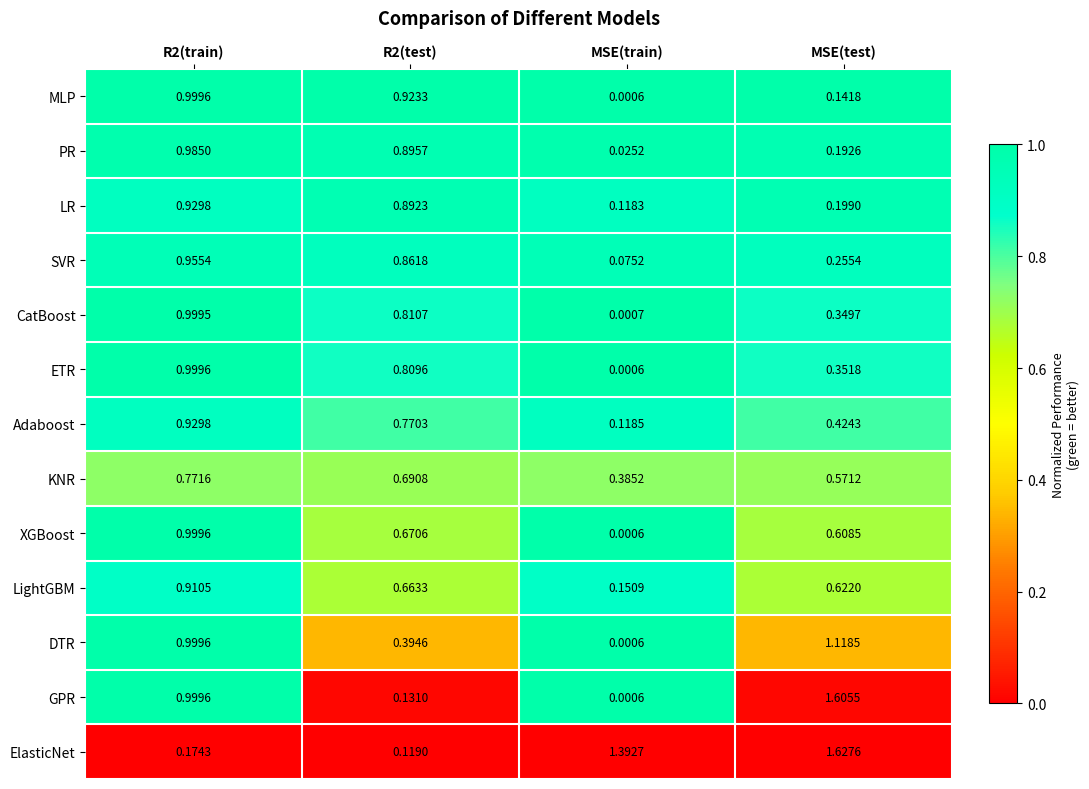

Which series changed the most between R2(train) and R2(test)?

GPR